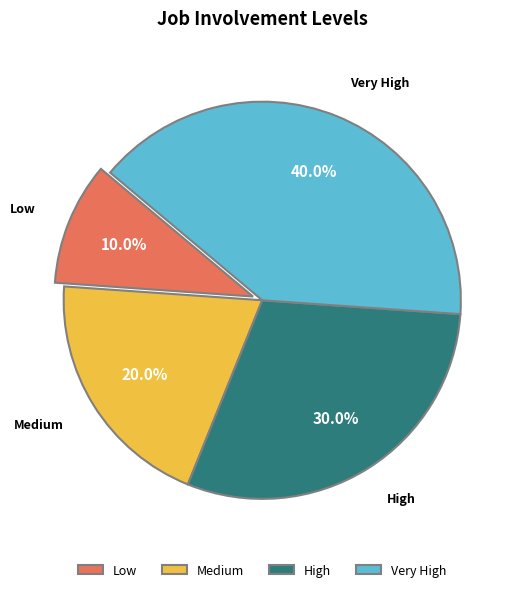

Between Very High and Low, which is larger?

Very High